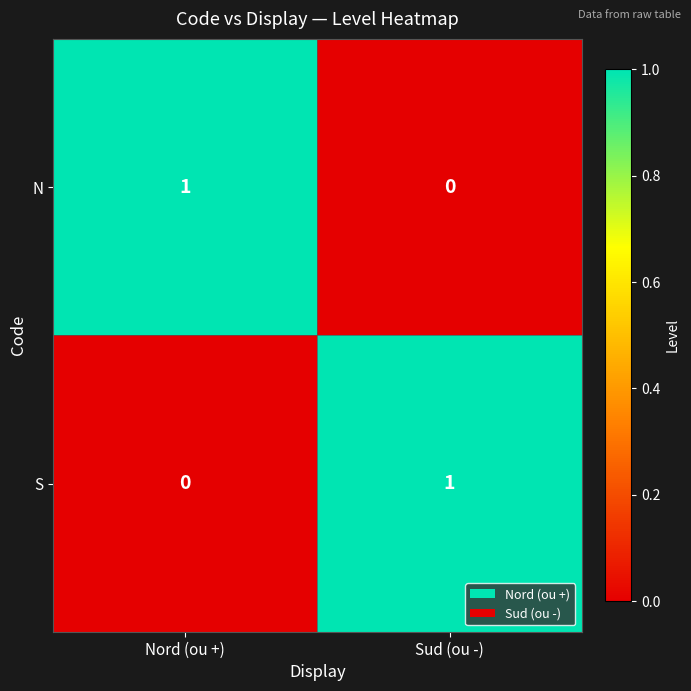

At Nord (ou +), list the series in order from smallest to largest.

S, N